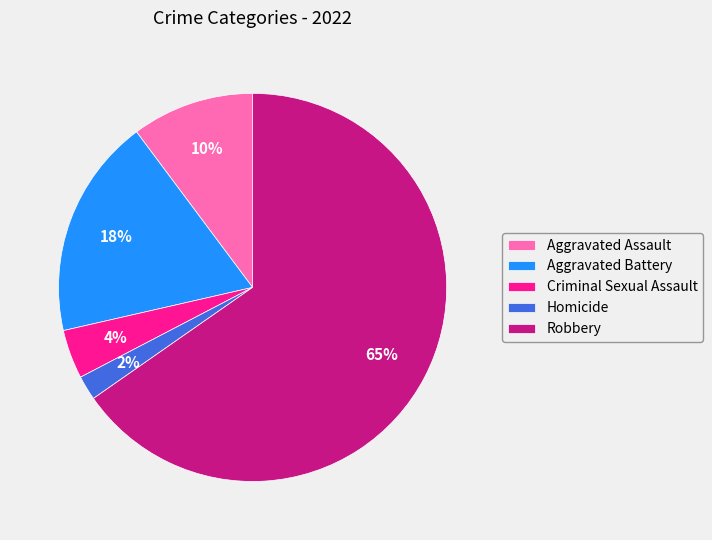

Is it true that Criminal Sexual Assault is 4% of the pie?

True